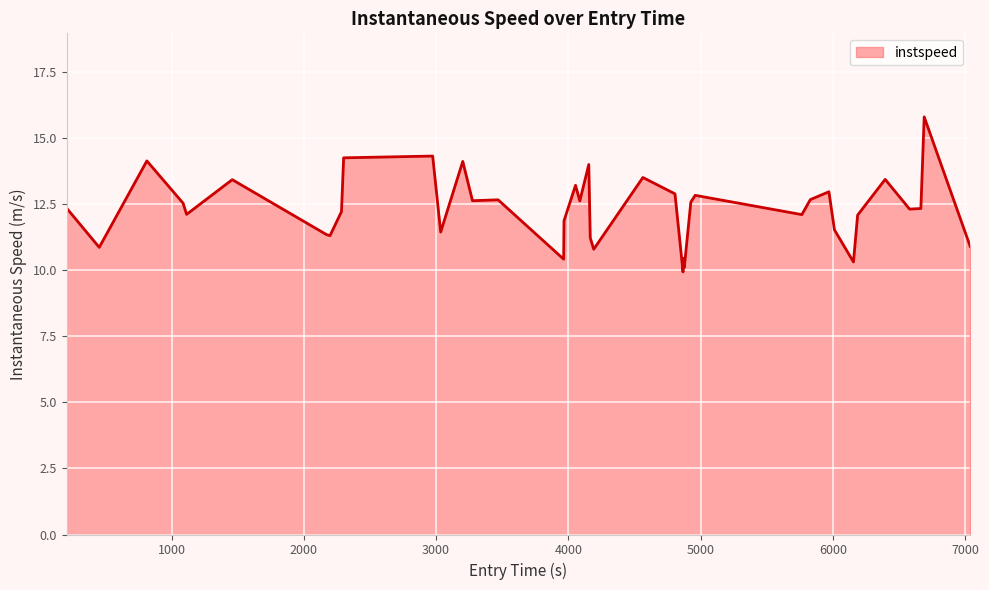

How many values exceed 12?

26